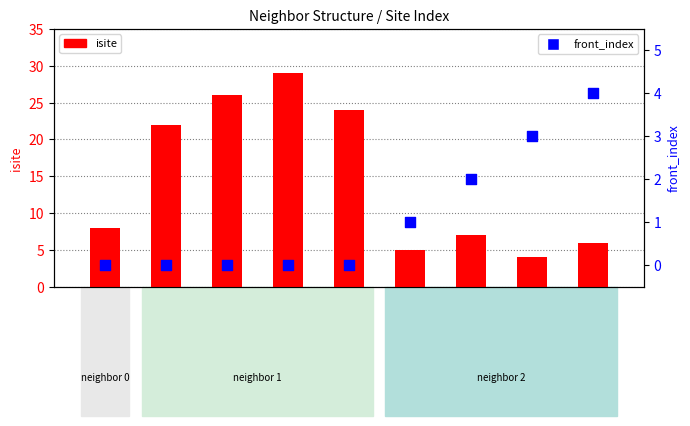

Which series has the largest total across all categories?

isite